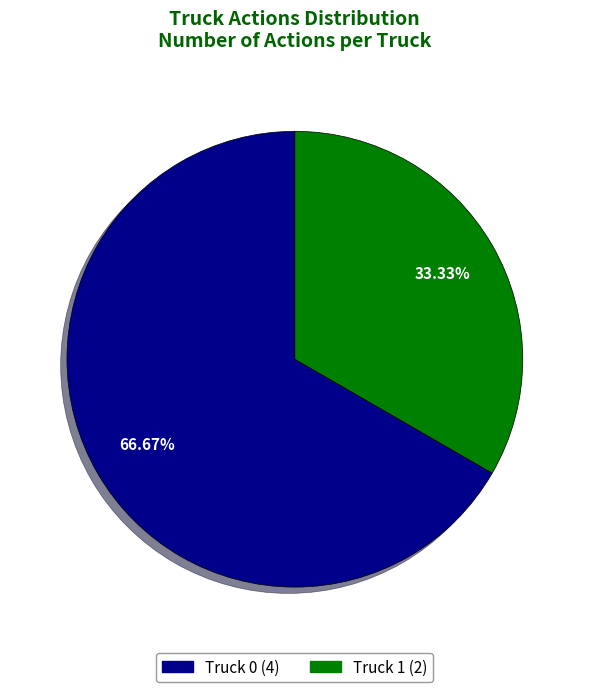

Is Truck 0 the majority of the pie?

Yes